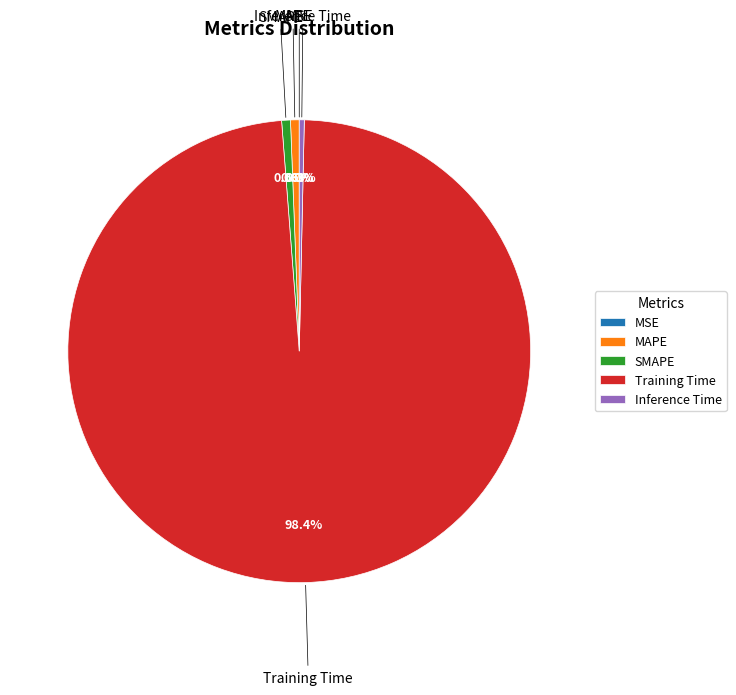

Which slice is the largest?

Training Time